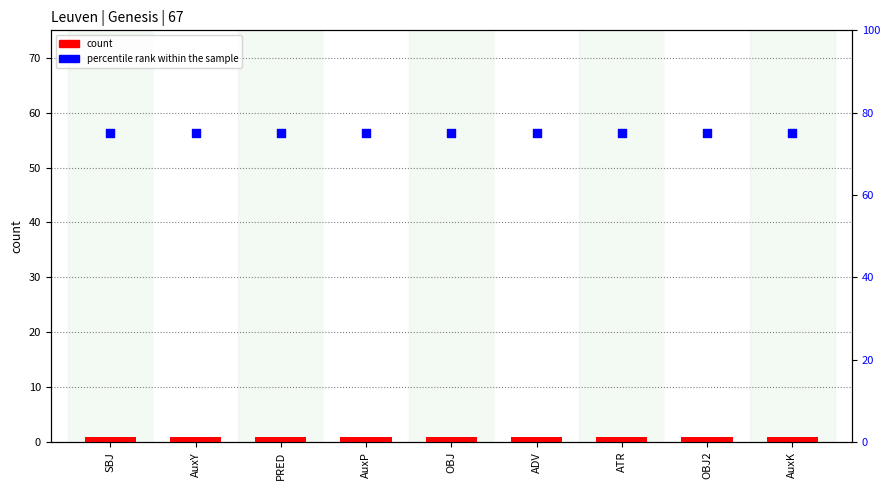

Which series has the largest total across all categories?

percentile rank within the sample